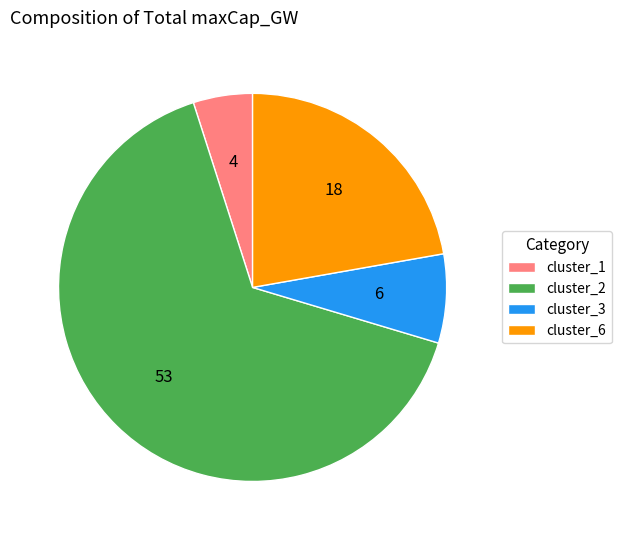

Between cluster_1 and cluster_6, which is larger?

cluster_6